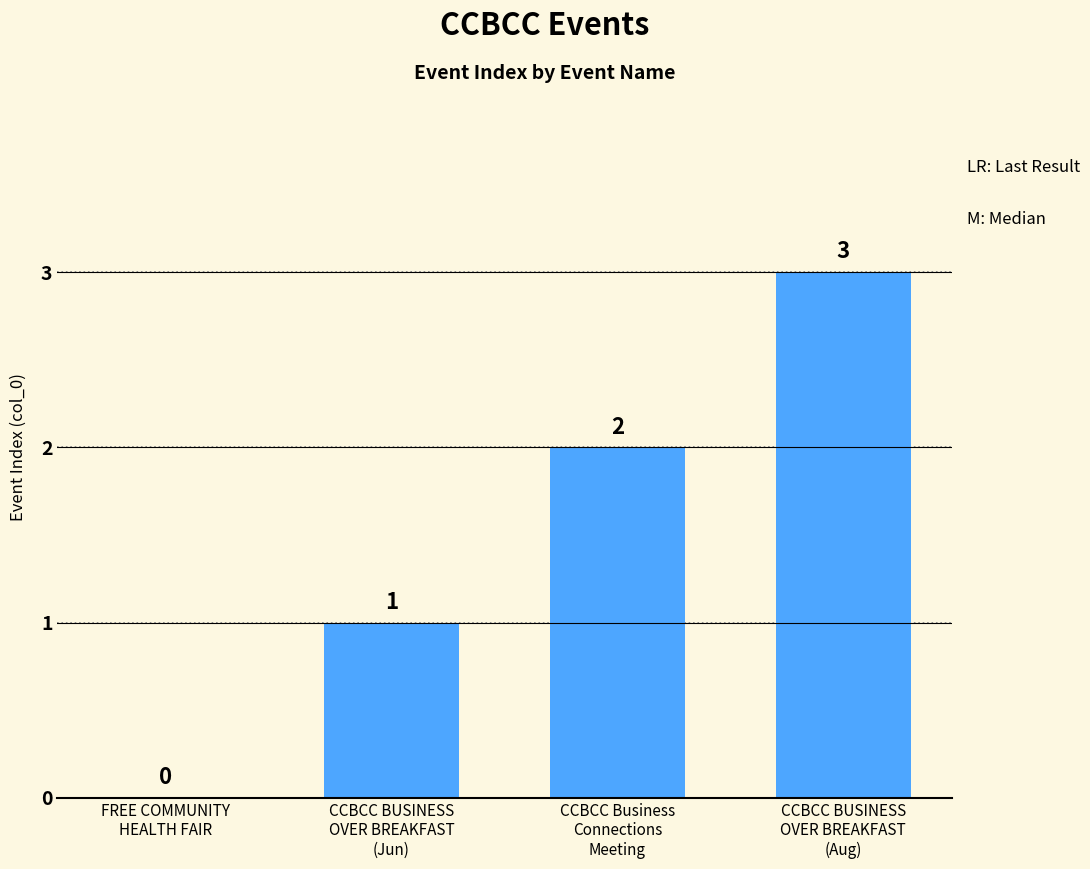

How many values are between 1 and 3?

3